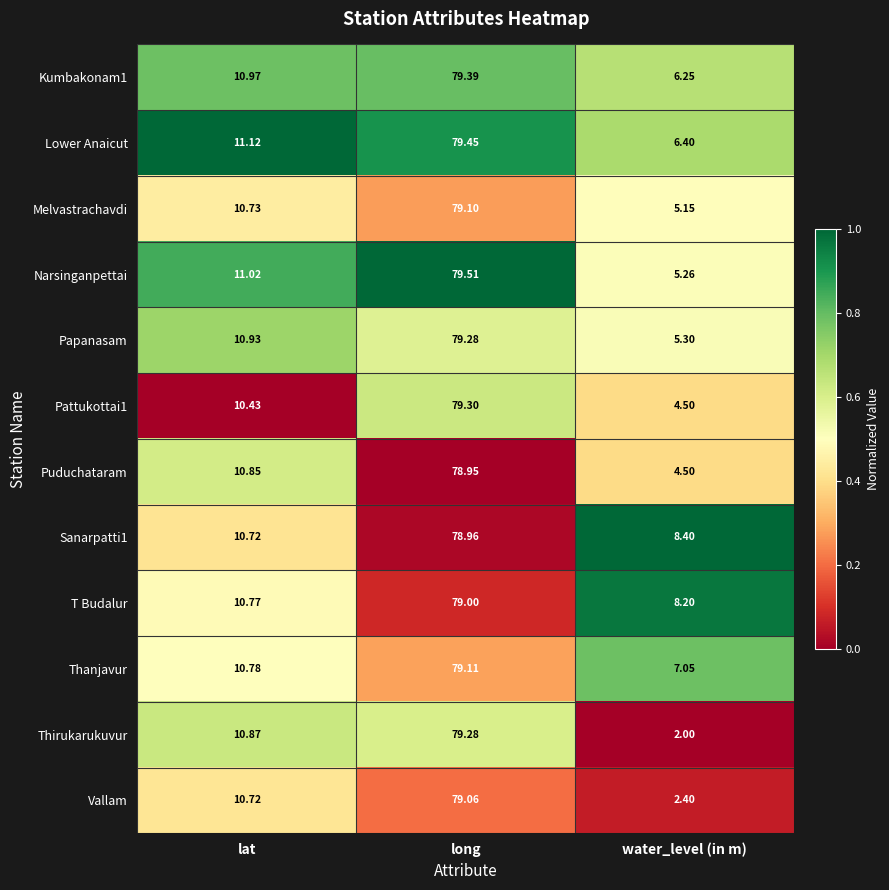

Rank the categories by Lower Anaicut value from highest to lowest.

long, lat, water_level (in m)